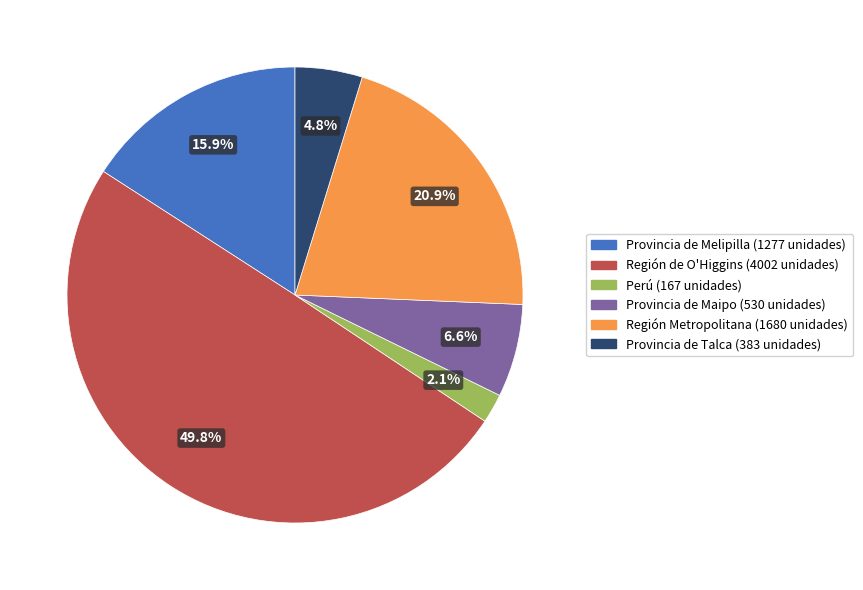

To the nearest percent, what is the difference between the largest and smallest slice percentages?

48%